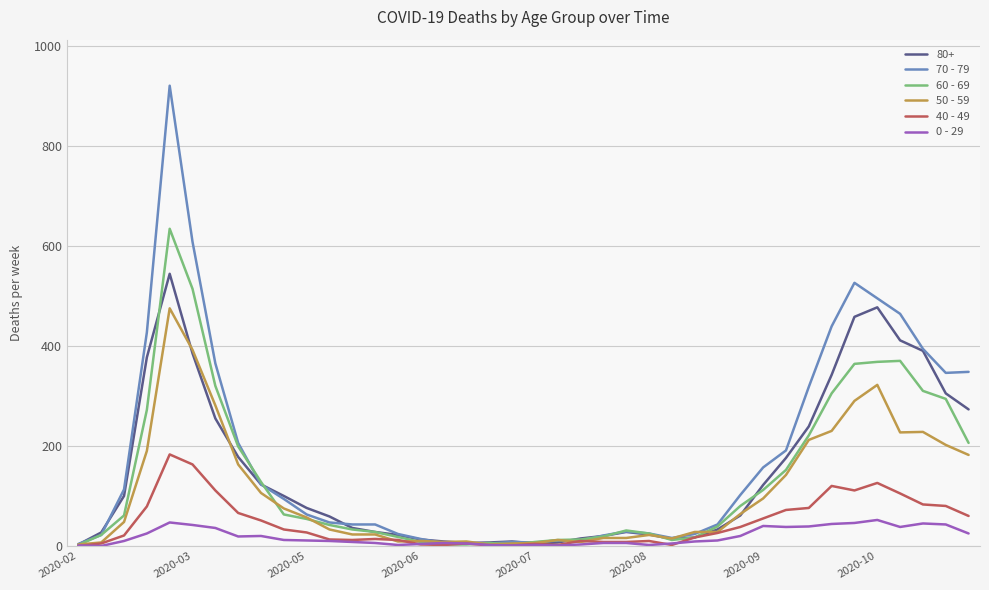

At how many categories does at least one series exceed 232?

12